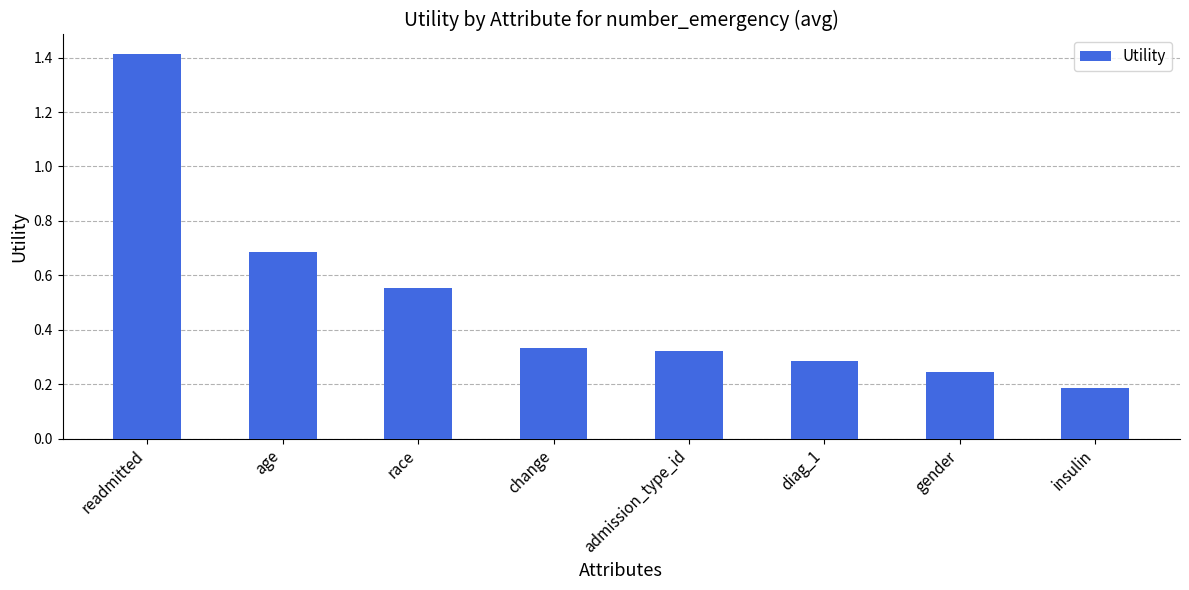

At which label is the value closest to 0?

insulin